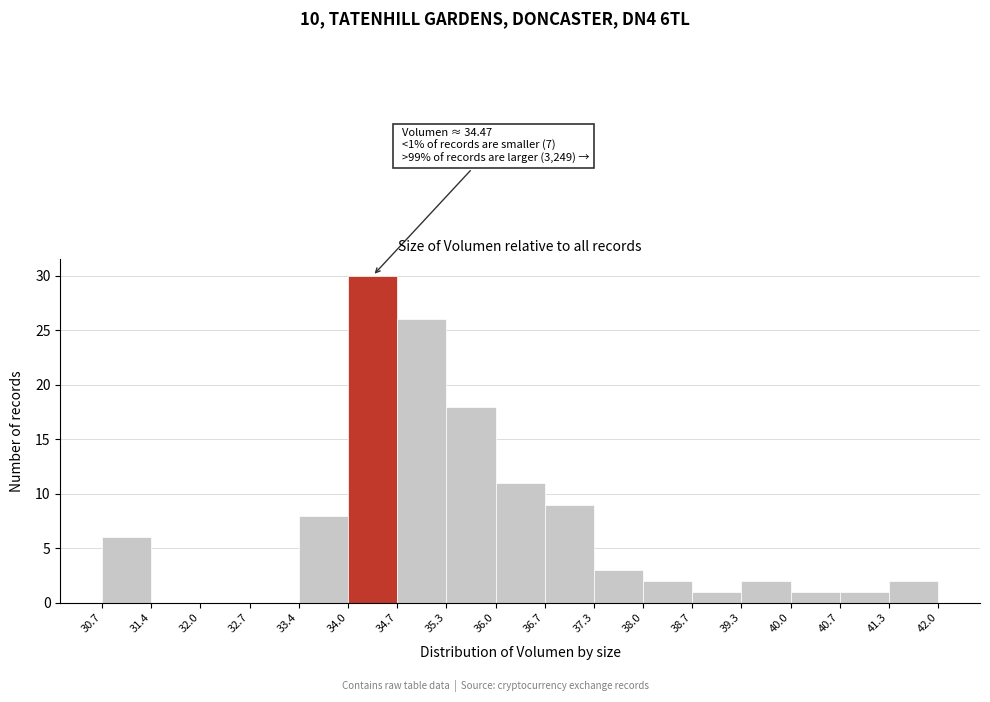

Over which range of the x-axis is the bar tallest?

34.0 to 34.7